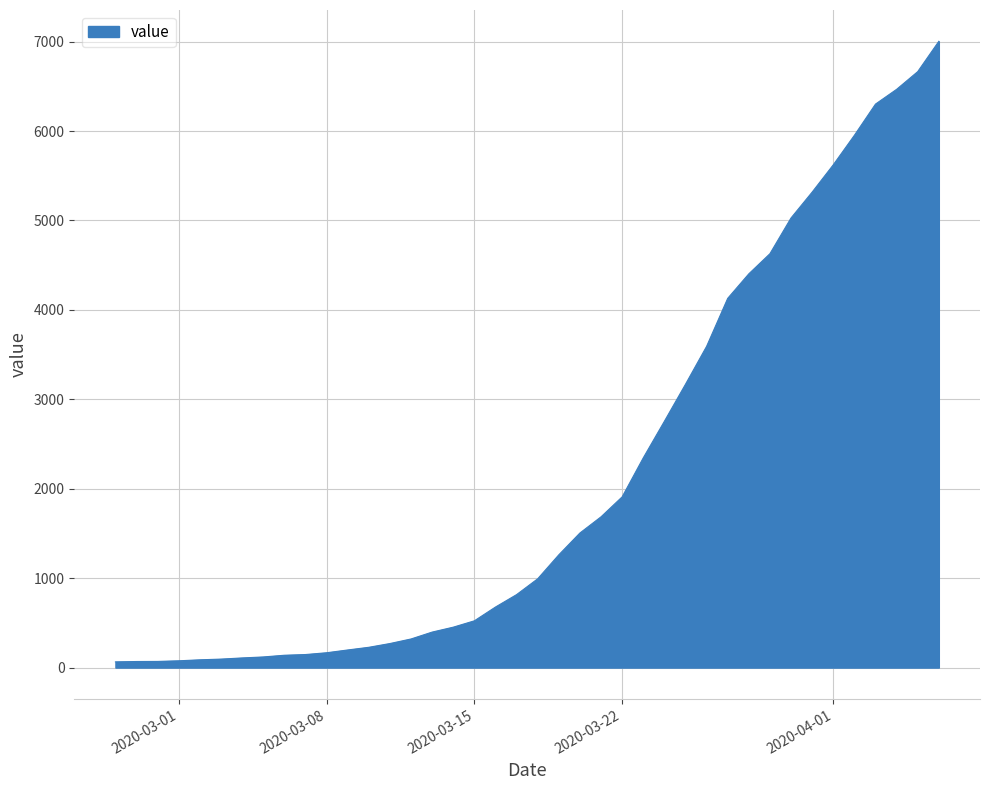

What is the greatest value displayed?

7003